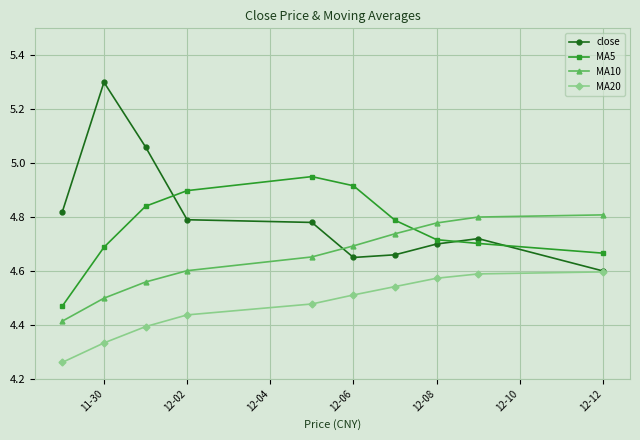

Which series has the largest range (max minus min)?

close